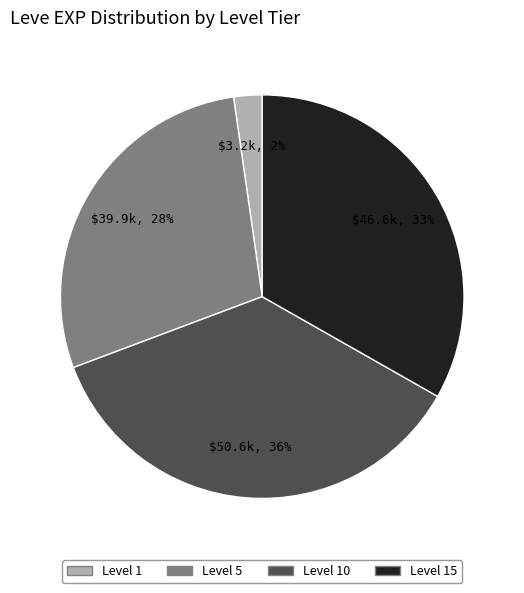

Is there any slice that represents more than half of the pie?

No